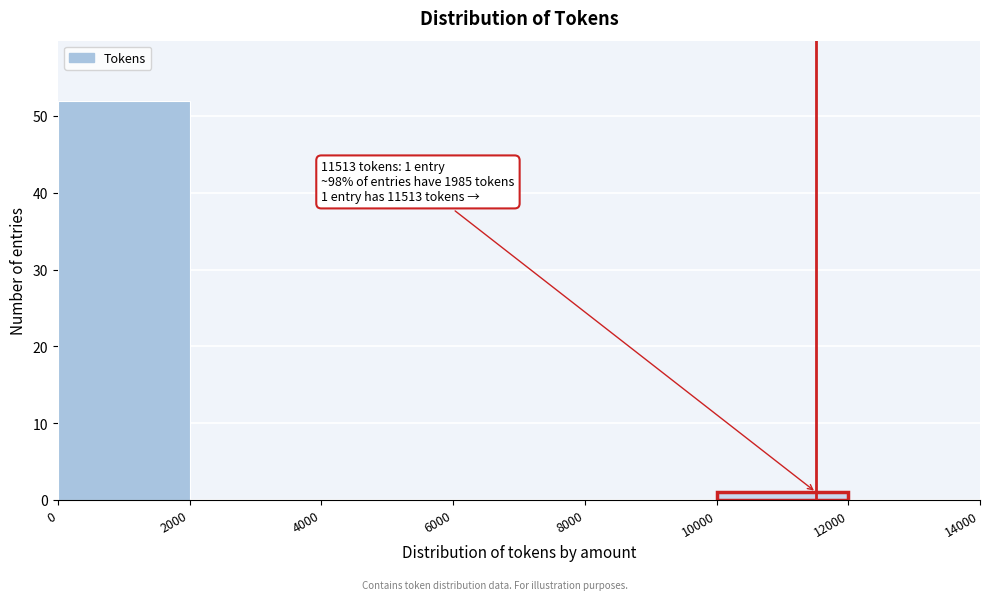

Which range on the x-axis has the tallest bar?

0 to 2000